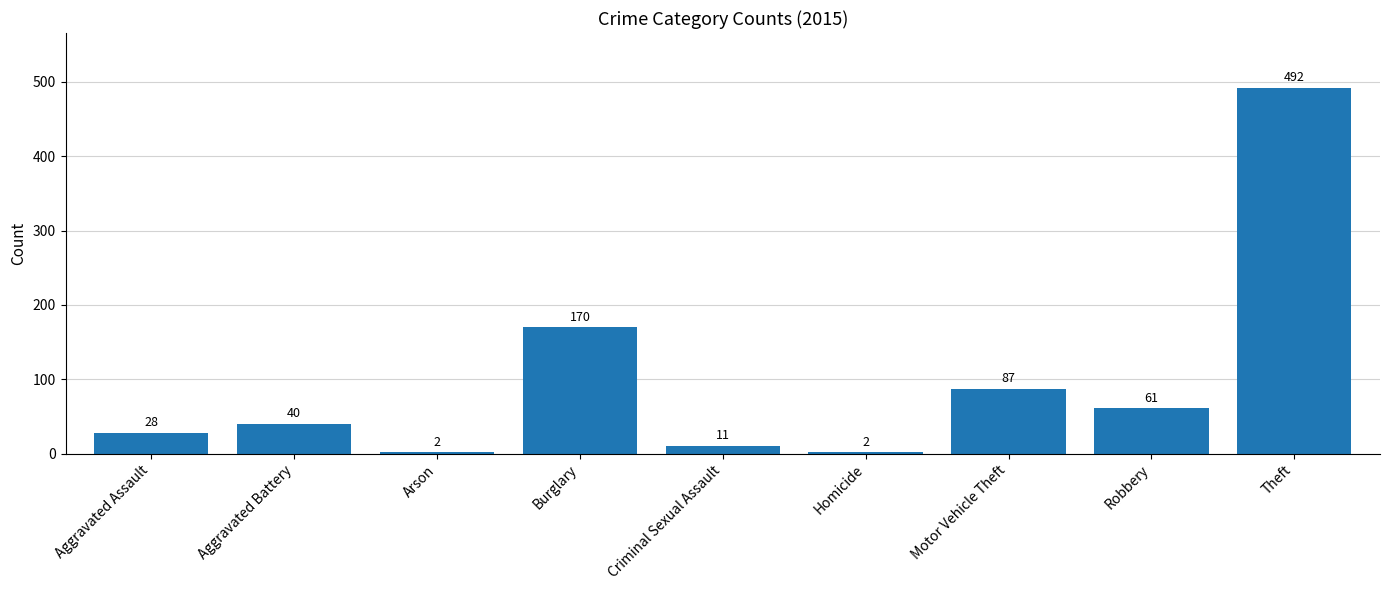

What is the maximum value shown in the chart?

492